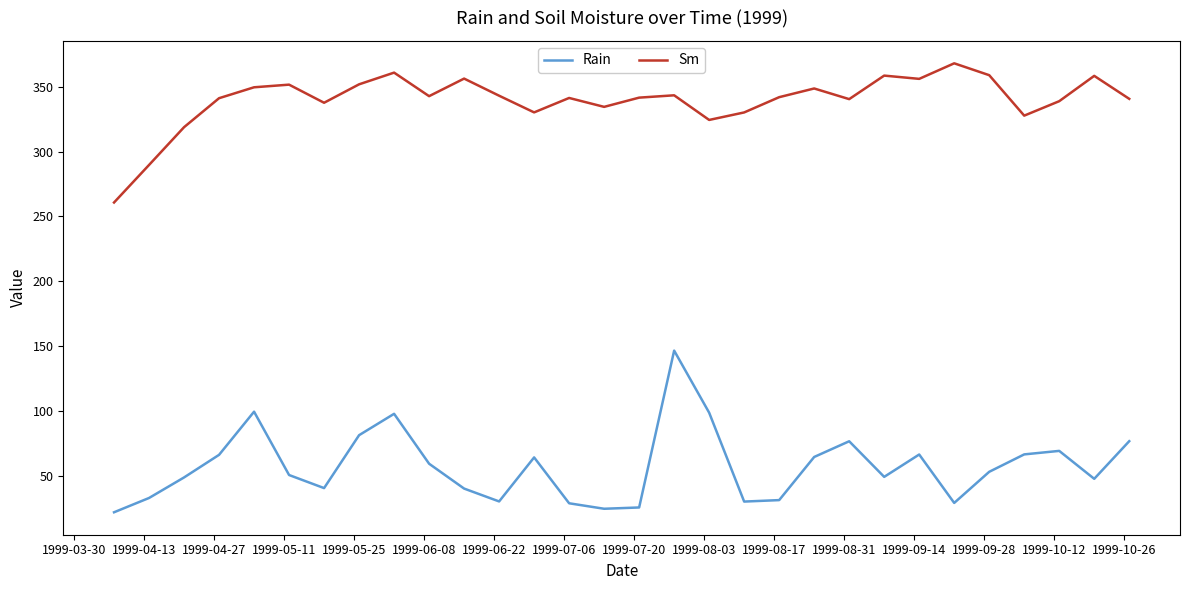

Which series has the largest total across all categories?

Sm